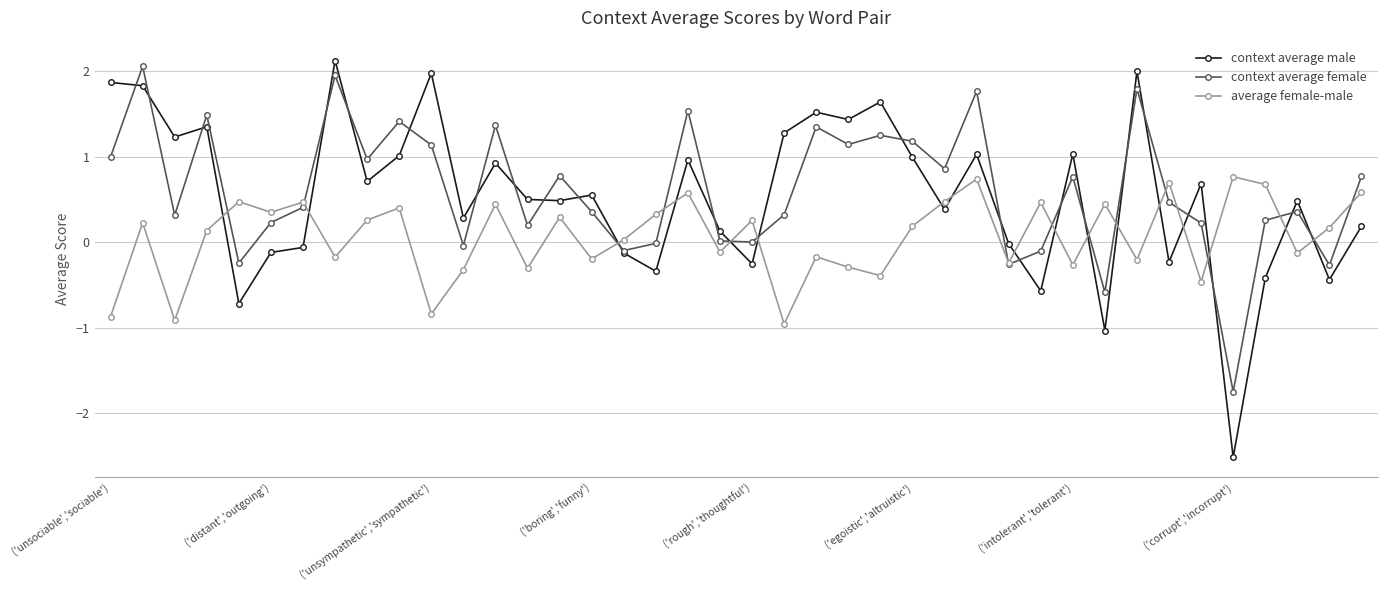

What is the greatest value displayed?

2.1